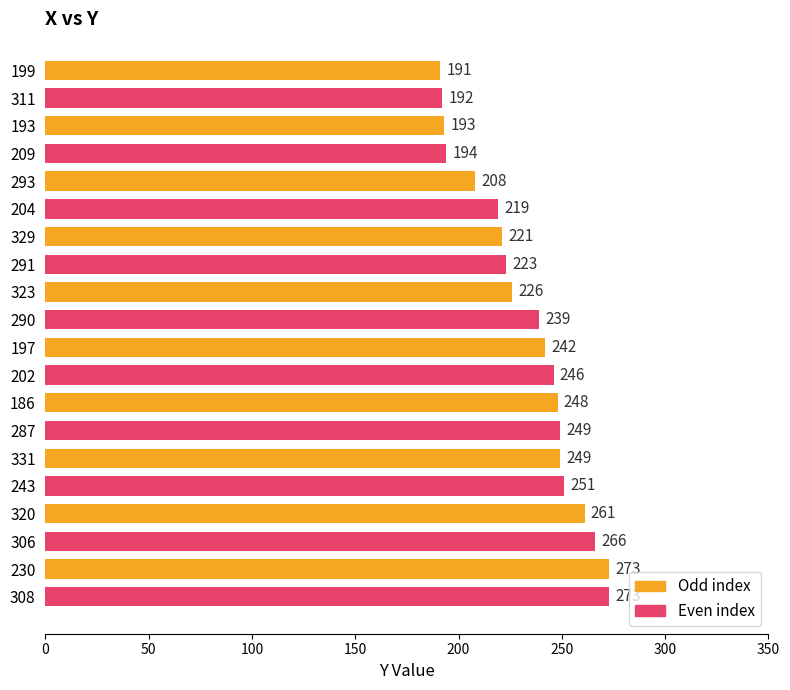

Between 193 and 197, which series saw the biggest shift?

Even index